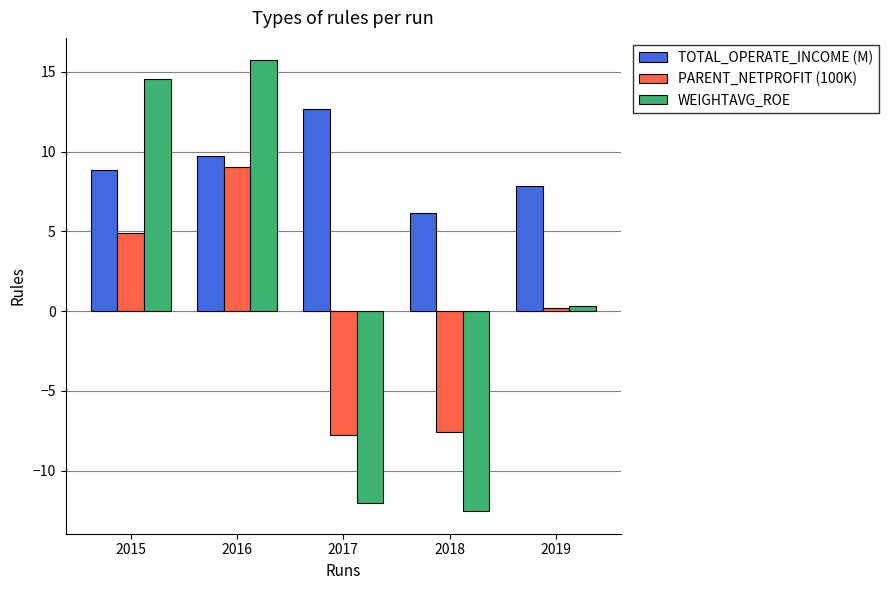

At which label does WEIGHTAVG_ROE reach its minimum?

2018